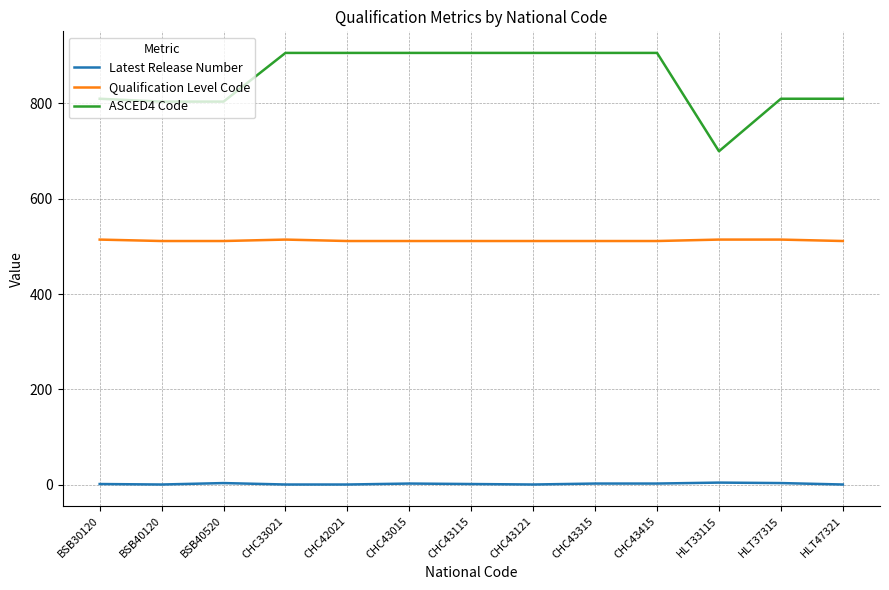

What position from the right is CHC33021?

10